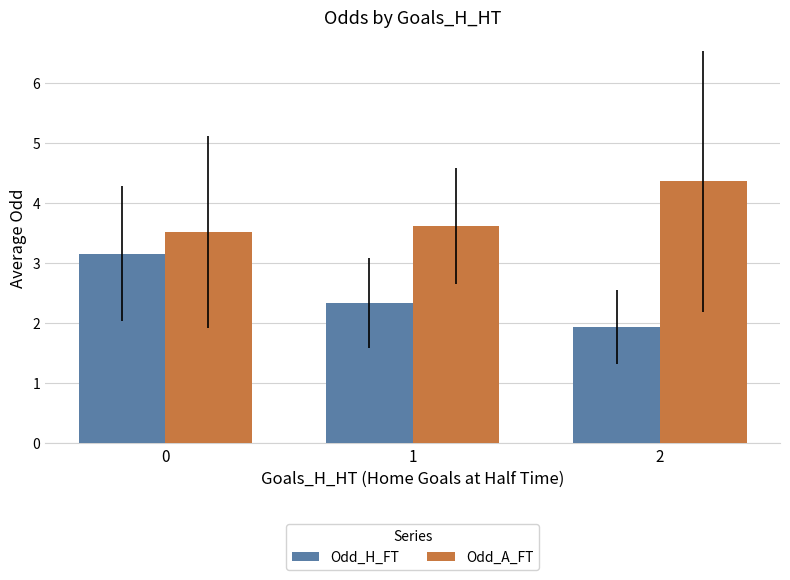

At which label is Odd_H_FT closest to 2?

2